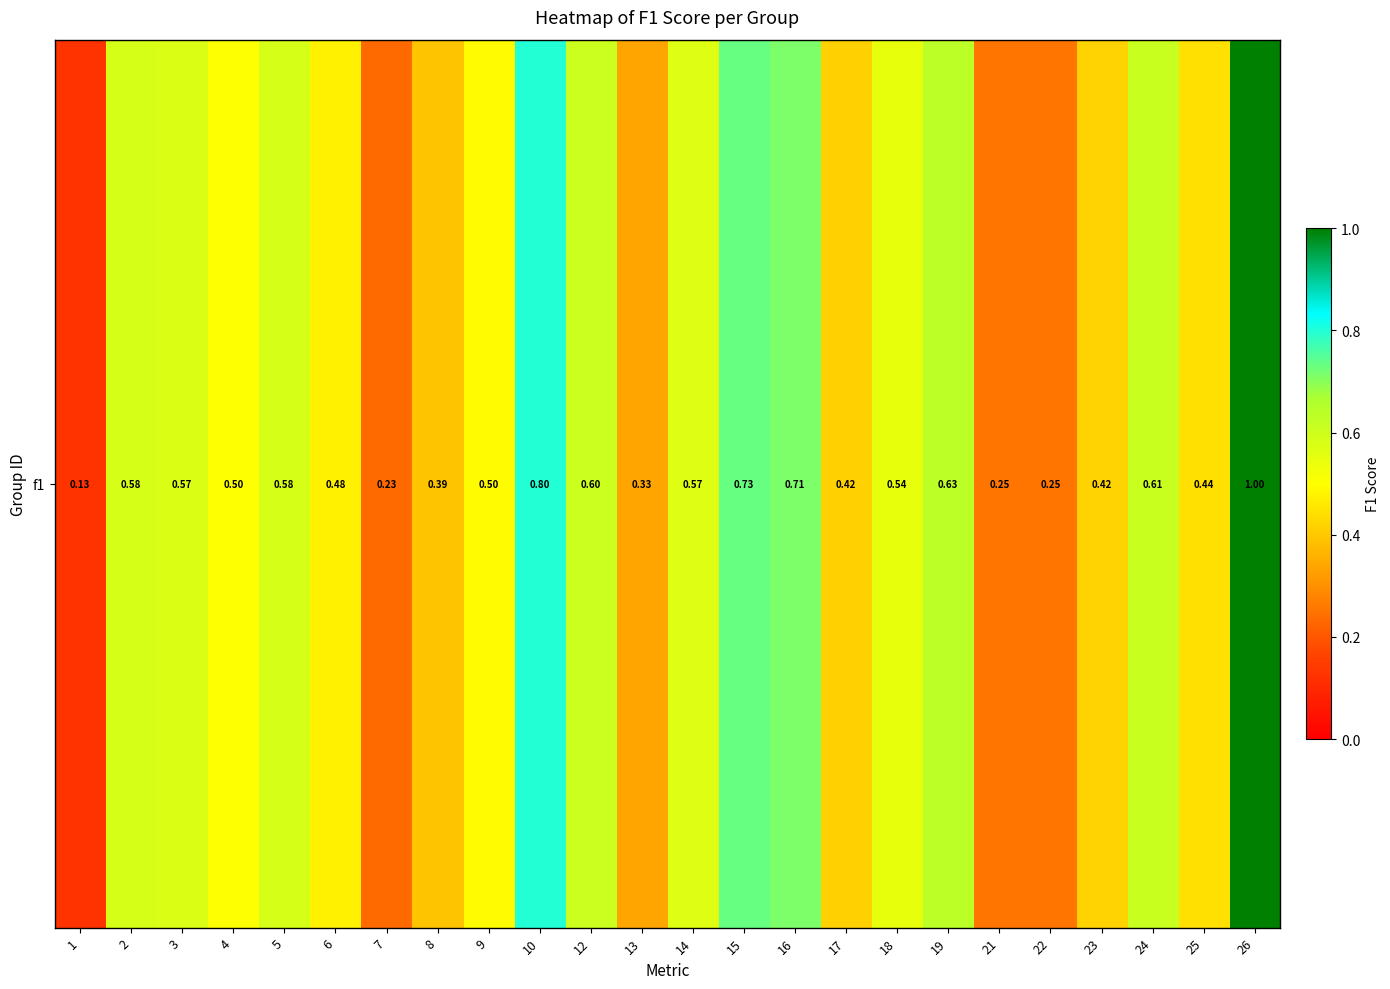

Which label corresponds to the largest value in the chart?

26